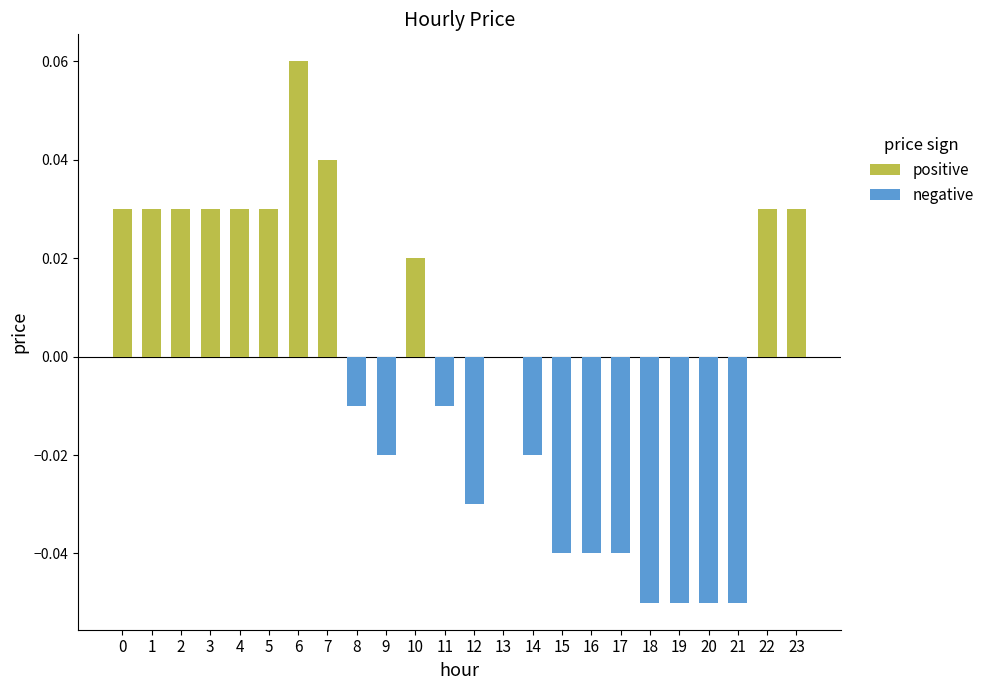

Reading right to left, extract all data points from this chart.

positive: 23=0.0	22=0.0	21=0.0	20=0.0	19=0.0	18=0.0	17=0.0	16=0.0	15=0.0	14=0.0	13=0.0	12=0.0	11=0.0	10=0.0	9=0.0	8=0.0	7=0.0	6=0.1	5=0.0	4=0.0	3=0.0	2=0.0	1=0.0	0=0.0
negative: 23=0.0	22=0.0	21=-0.1	20=-0.1	19=-0.1	18=-0.1	17=-0.0	16=-0.0	15=-0.0	14=-0.0	13=0.0	12=-0.0	11=-0.0	10=0.0	9=-0.0	8=-0.0	7=0.0	6=0.0	5=0.0	4=0.0	3=0.0	2=0.0	1=0.0	0=0.0